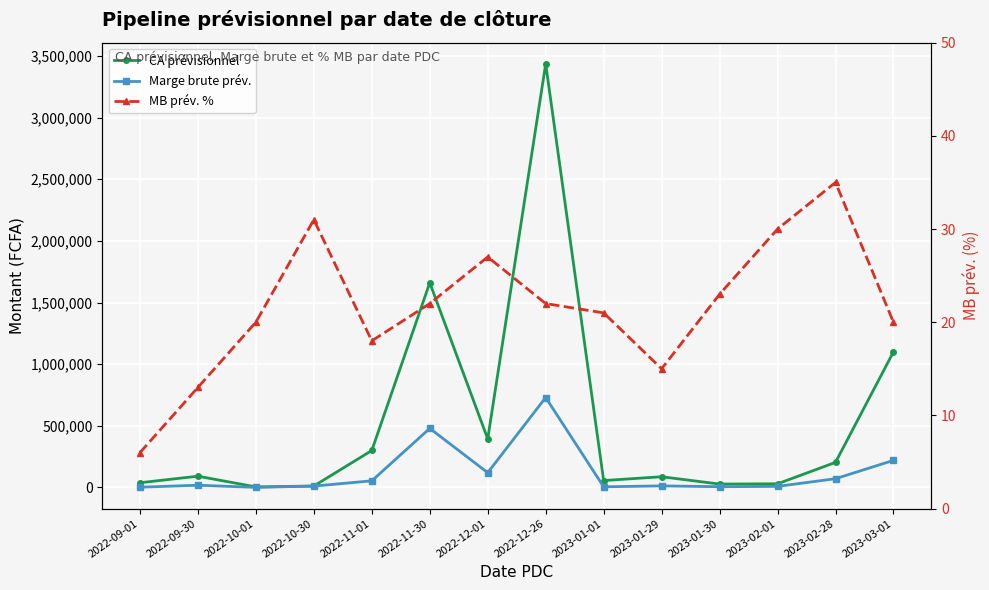

How many values in the CA prévisionnel series are below 91601?

7